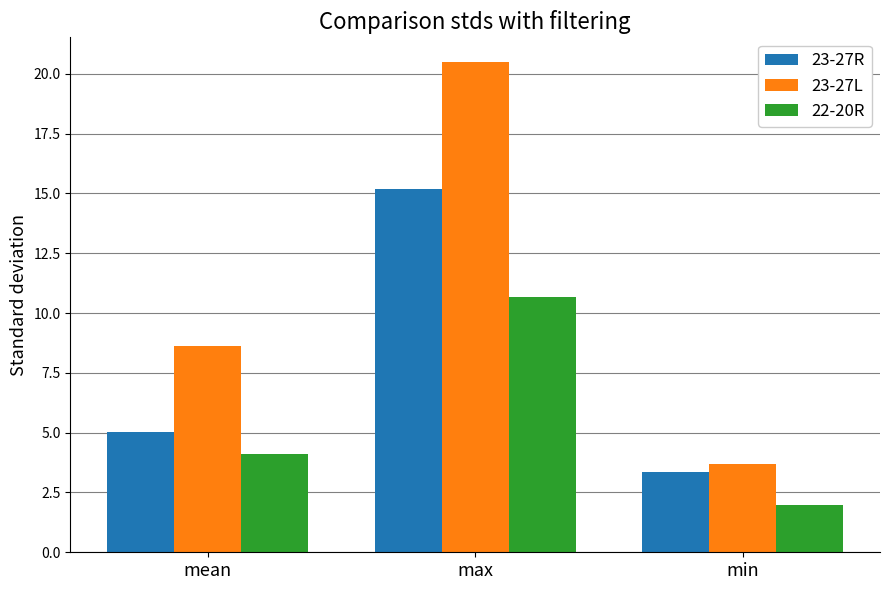

How many data points does each series have?

3